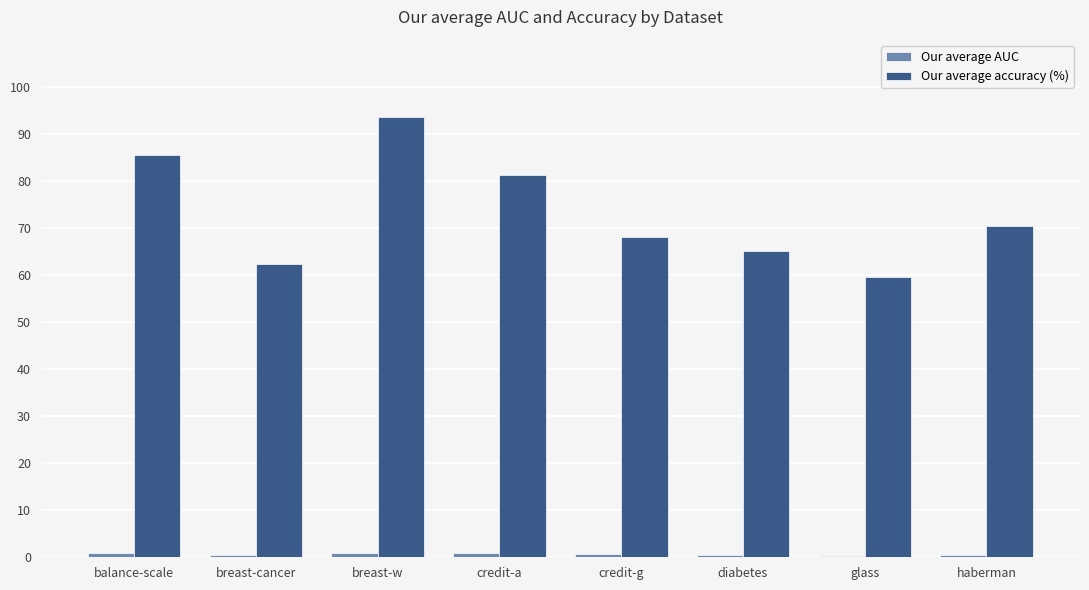

Which label corresponds to the largest value in the chart?

breast-w